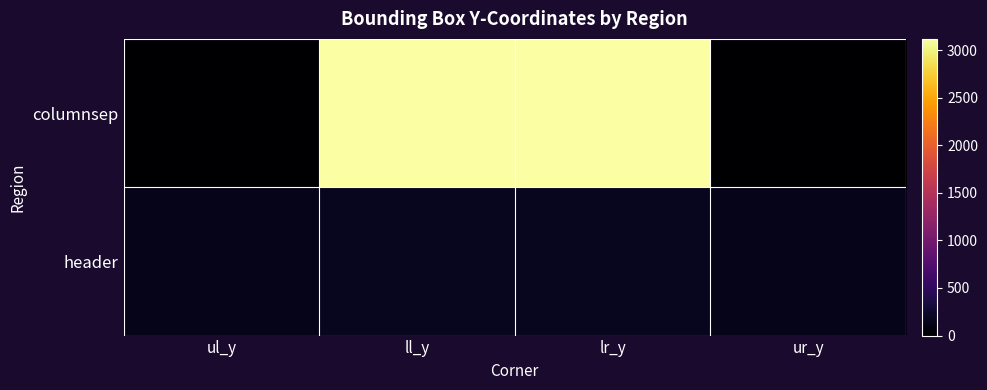

Between ul_y and lr_y, which series saw the biggest shift?

columnsep